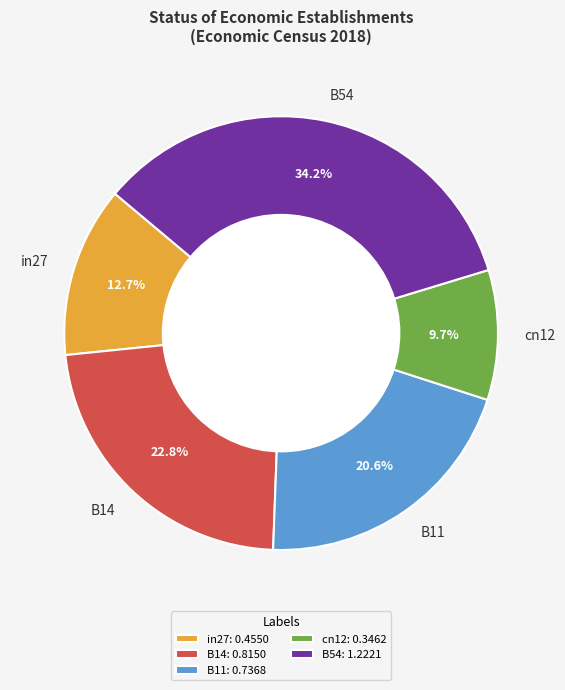

How much of the chart is everything except B14?

77.2%